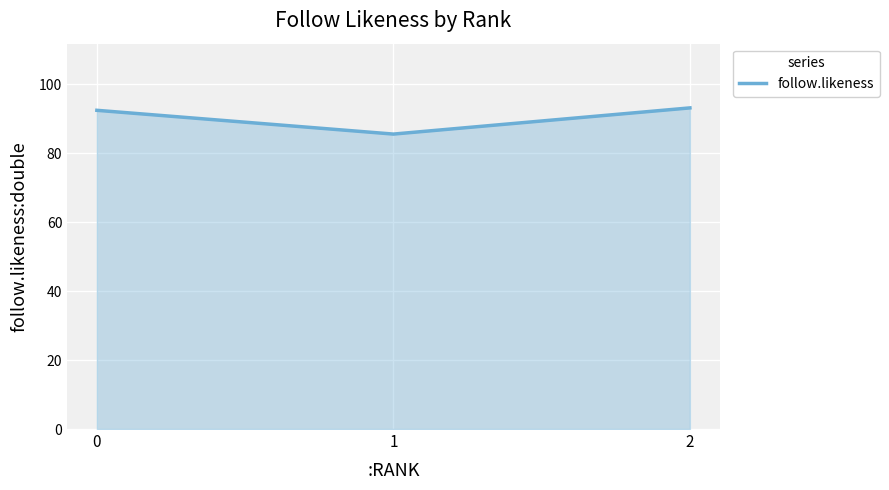

The chart shows a value of 92.5 at 0. True or false?

True